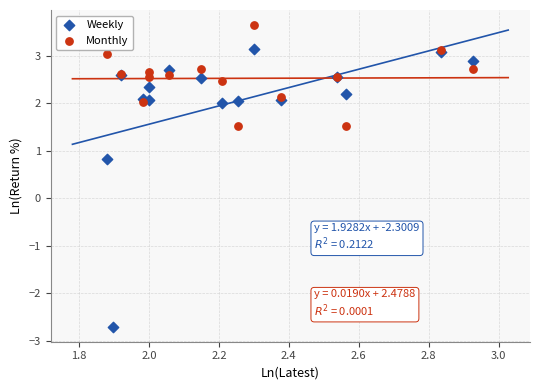

Is the value of Monthly at 15 greater than the value of Weekly at 3.0?

Yes